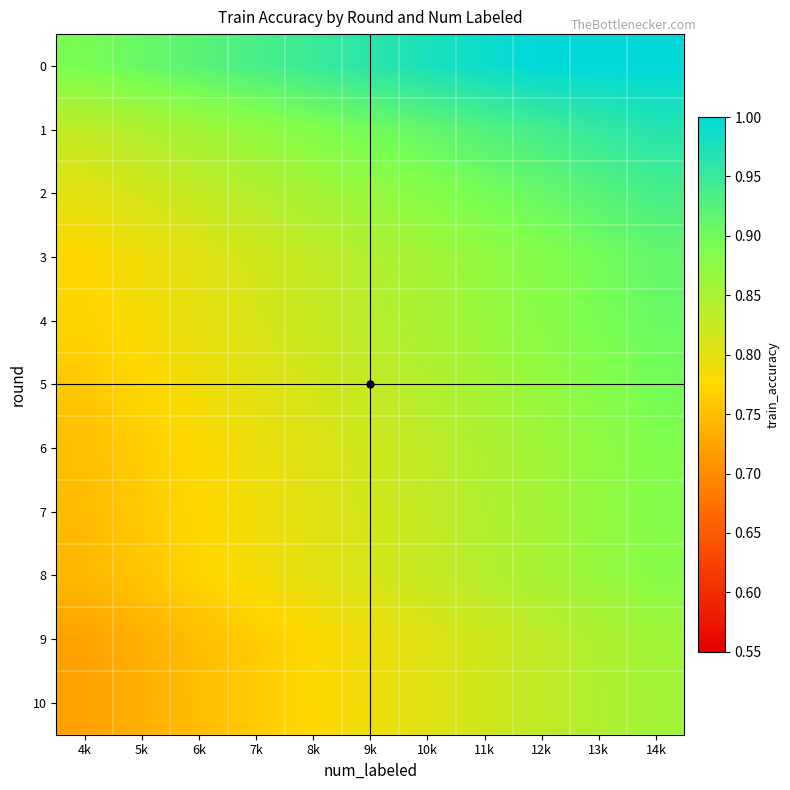

Reading left to right, transcribe all the data shown in this chart.

0: 4k=0.9	5k=0.9	6k=0.9	7k=0.9	8k=0.9	9k=1.0	10k=1.0	11k=1.0	12k=1.0	13k=1.0	14k=1.0
1: 4k=0.8	5k=0.8	6k=0.9	7k=0.9	8k=0.9	9k=0.9	10k=0.9	11k=0.9	12k=0.9	13k=1.0	14k=1.0
2: 4k=0.8	5k=0.8	6k=0.8	7k=0.8	8k=0.9	9k=0.9	10k=0.9	11k=0.9	12k=0.9	13k=0.9	14k=0.9
3: 4k=0.8	5k=0.8	6k=0.8	7k=0.8	8k=0.8	9k=0.8	10k=0.9	11k=0.9	12k=0.9	13k=0.9	14k=0.9
4: 4k=0.8	5k=0.8	6k=0.8	7k=0.8	8k=0.8	9k=0.8	10k=0.9	11k=0.9	12k=0.9	13k=0.9	14k=0.9
5: 4k=0.8	5k=0.8	6k=0.8	7k=0.8	8k=0.8	9k=0.8	10k=0.8	11k=0.9	12k=0.9	13k=0.9	14k=0.9
6: 4k=0.7	5k=0.8	6k=0.8	7k=0.8	8k=0.8	9k=0.8	10k=0.8	11k=0.8	12k=0.9	13k=0.9	14k=0.9
7: 4k=0.7	5k=0.8	6k=0.8	7k=0.8	8k=0.8	9k=0.8	10k=0.8	11k=0.8	12k=0.9	13k=0.9	14k=0.9
8: 4k=0.7	5k=0.8	6k=0.8	7k=0.8	8k=0.8	9k=0.8	10k=0.8	11k=0.8	12k=0.9	13k=0.9	14k=0.9
9: 4k=0.7	5k=0.7	6k=0.7	7k=0.8	8k=0.8	9k=0.8	10k=0.8	11k=0.8	12k=0.8	13k=0.8	14k=0.9
10: 4k=0.7	5k=0.7	6k=0.7	7k=0.8	8k=0.8	9k=0.8	10k=0.8	11k=0.8	12k=0.8	13k=0.8	14k=0.9